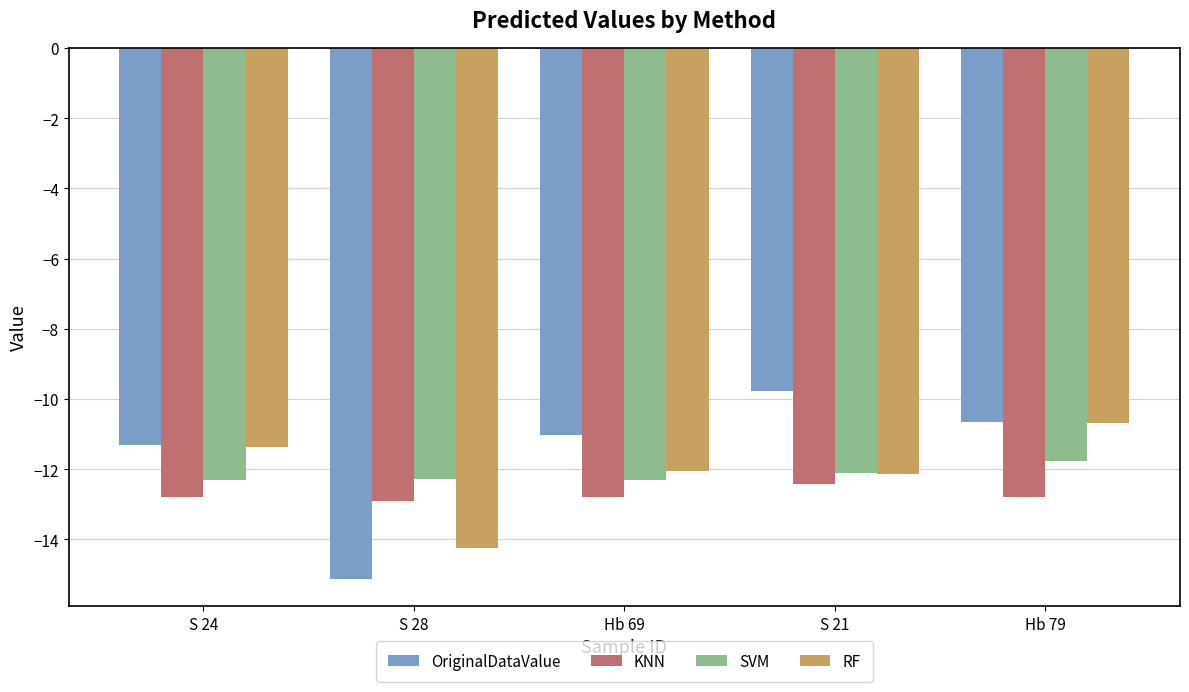

Rank the series by their maximum value, from lowest to highest.

KNN, SVM, RF, OriginalDataValue